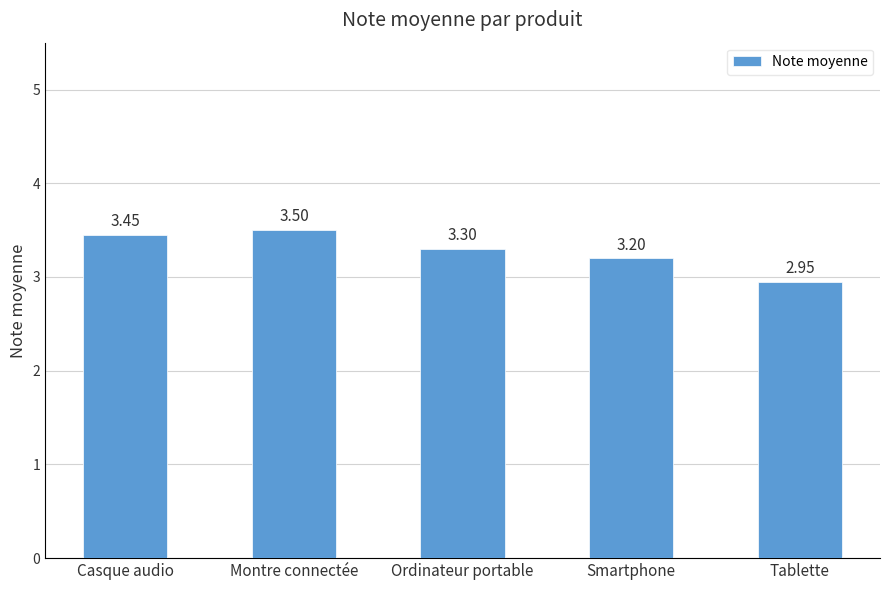

Rank the categories by value from highest to lowest.

Montre connectée, Casque audio, Ordinateur portable, Smartphone, Tablette